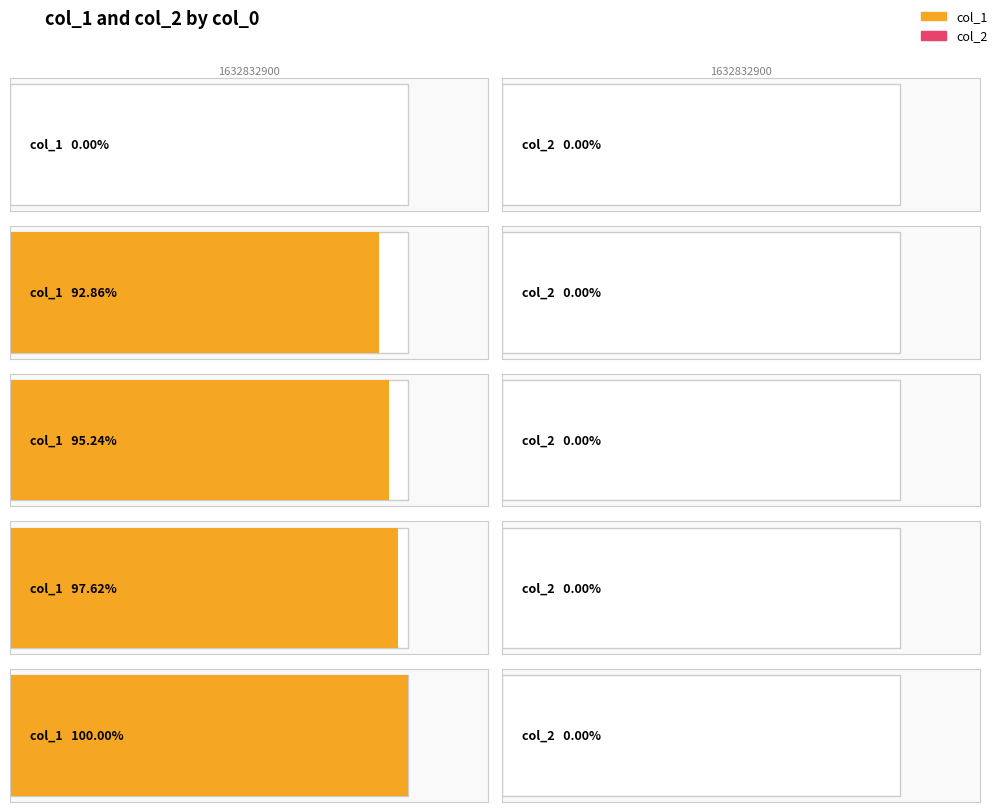

True or false: col_1 has a value of 18 at 1632832900.

False